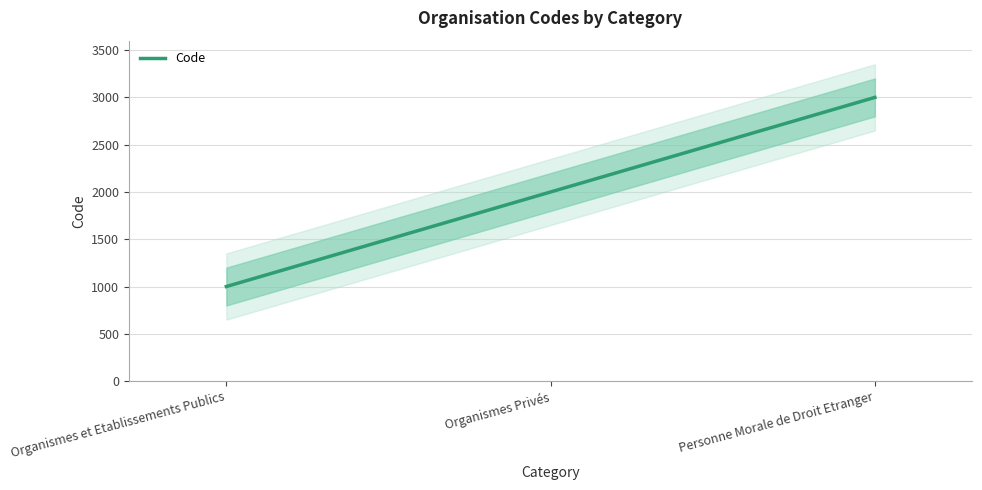

Reading left to right, transcribe all the data shown in this chart.

1000	2000	3000